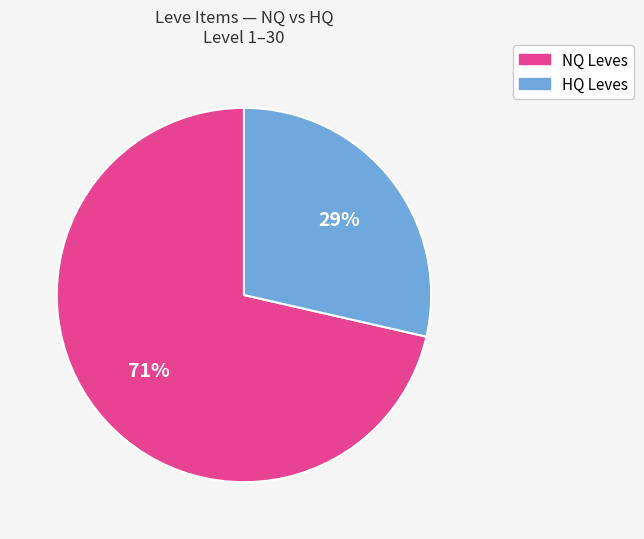

Is there any slice that represents more than half of the pie?

Yes